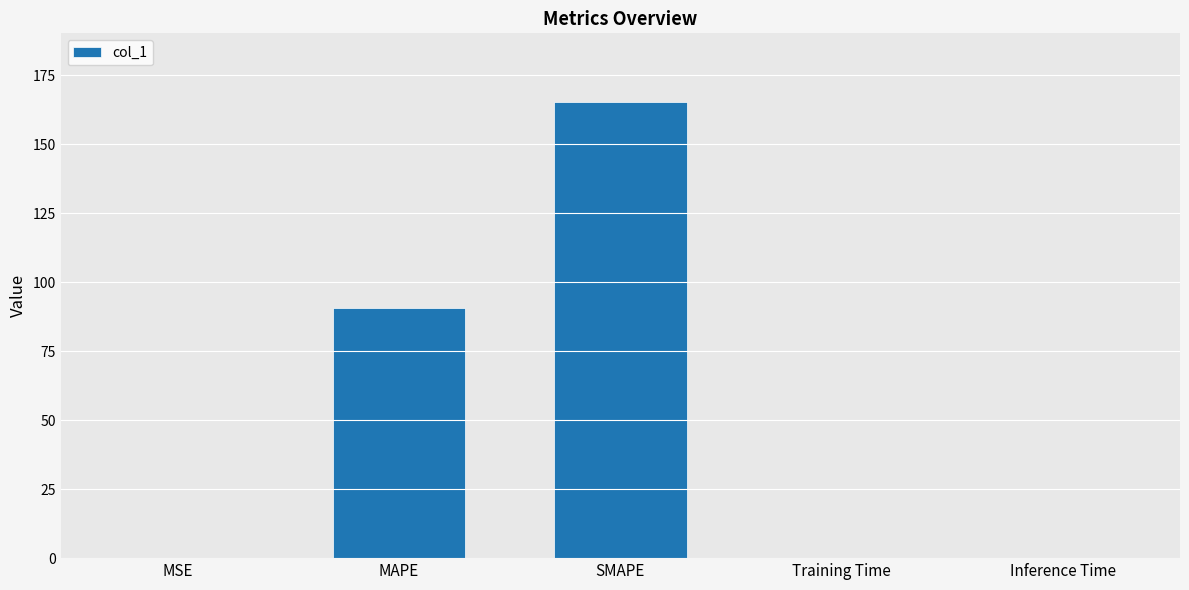

Between Training Time and SMAPE, which is larger?

SMAPE